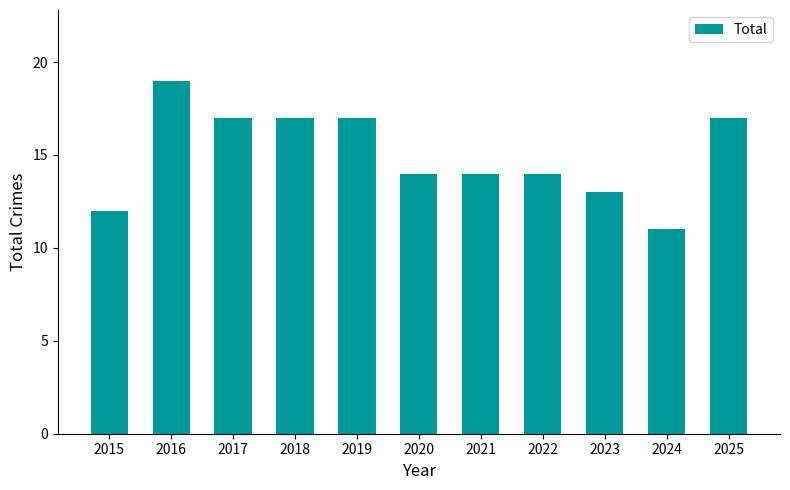

At which label does the data first exceed 14?

2016